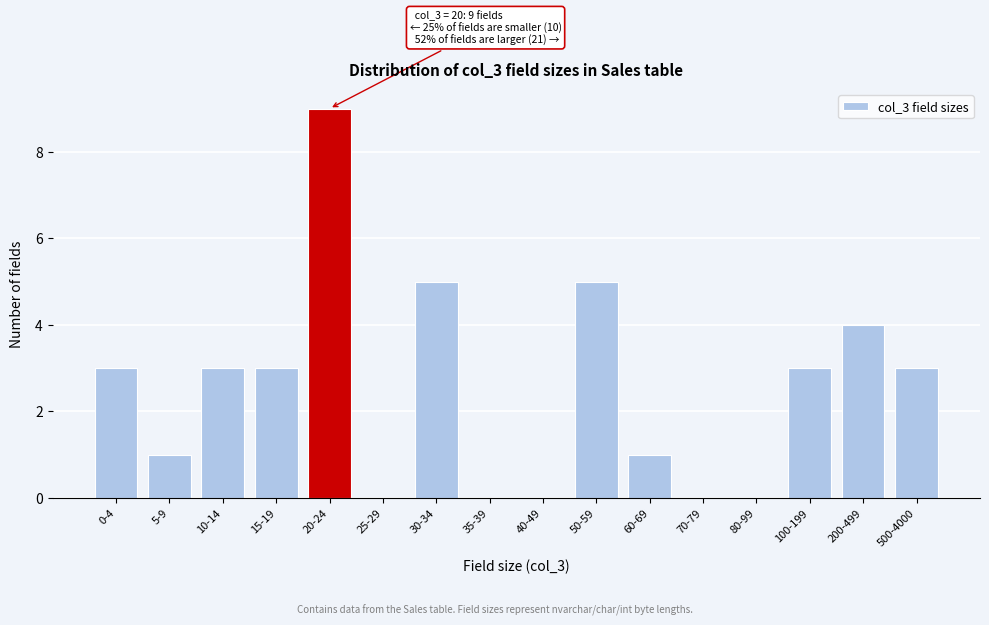

Reading right to left, extract all data points from this chart.

500-4000=3	200-499=4	100-199=3	80-99=0	70-79=0	60-69=1	50-59=5	40-49=0	35-39=0	30-34=5	25-29=0	20-24=9	15-19=3	10-14=3	5-9=1	0-4=3